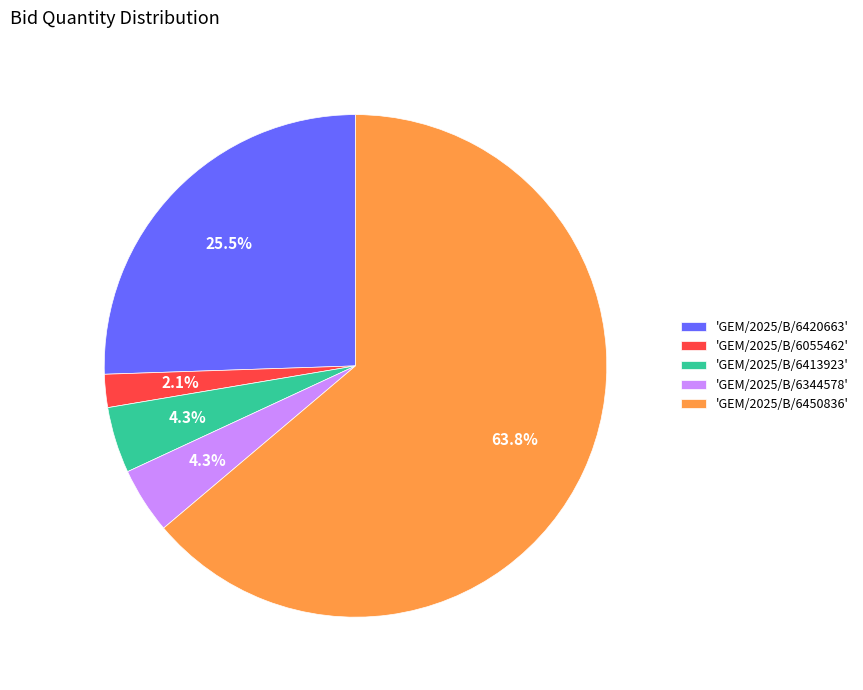

Is there a majority slice in this chart?

Yes